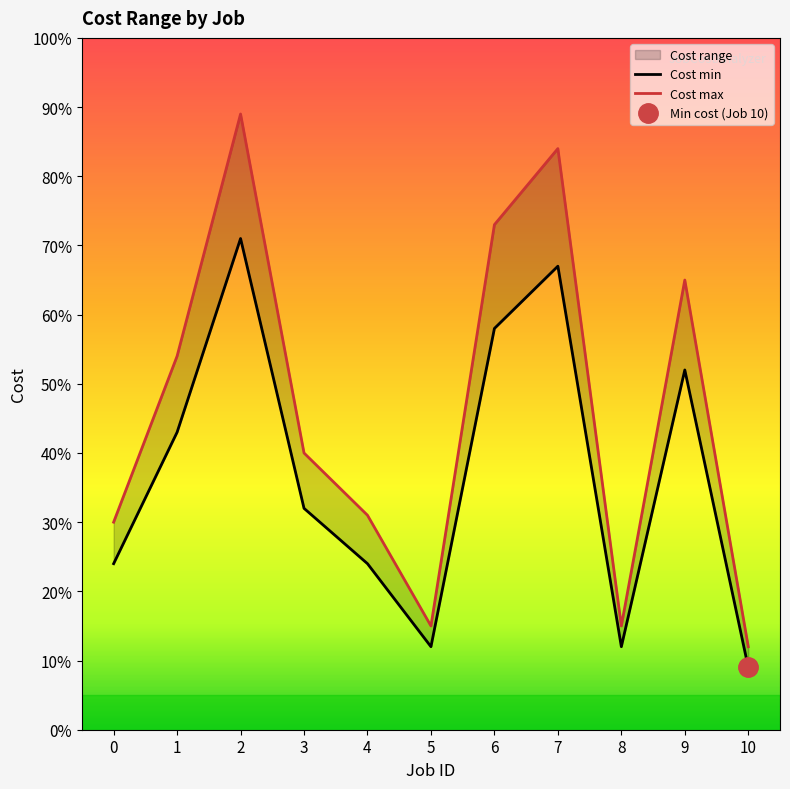

What is the average value of the Cost min series?

37